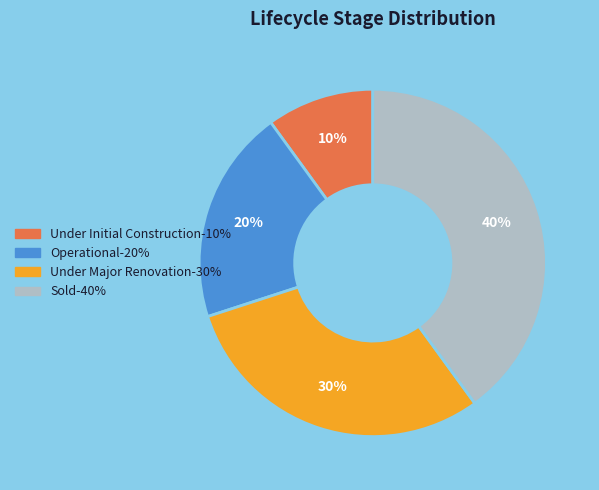

Which has a higher value, Under Major Renovation or Under Initial Construction?

Under Major Renovation